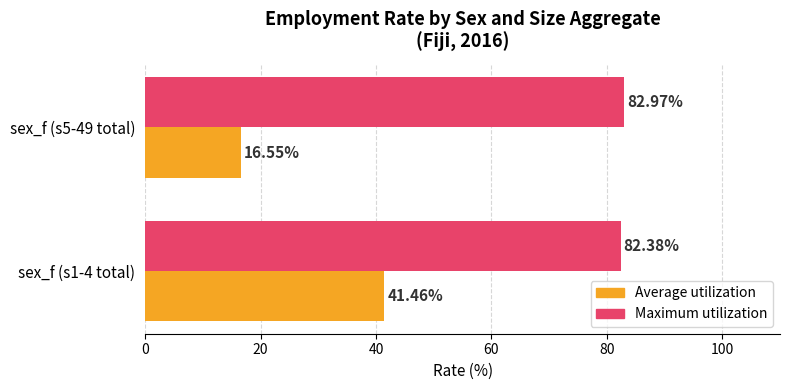

At how many categories does at least one series exceed 24?

2